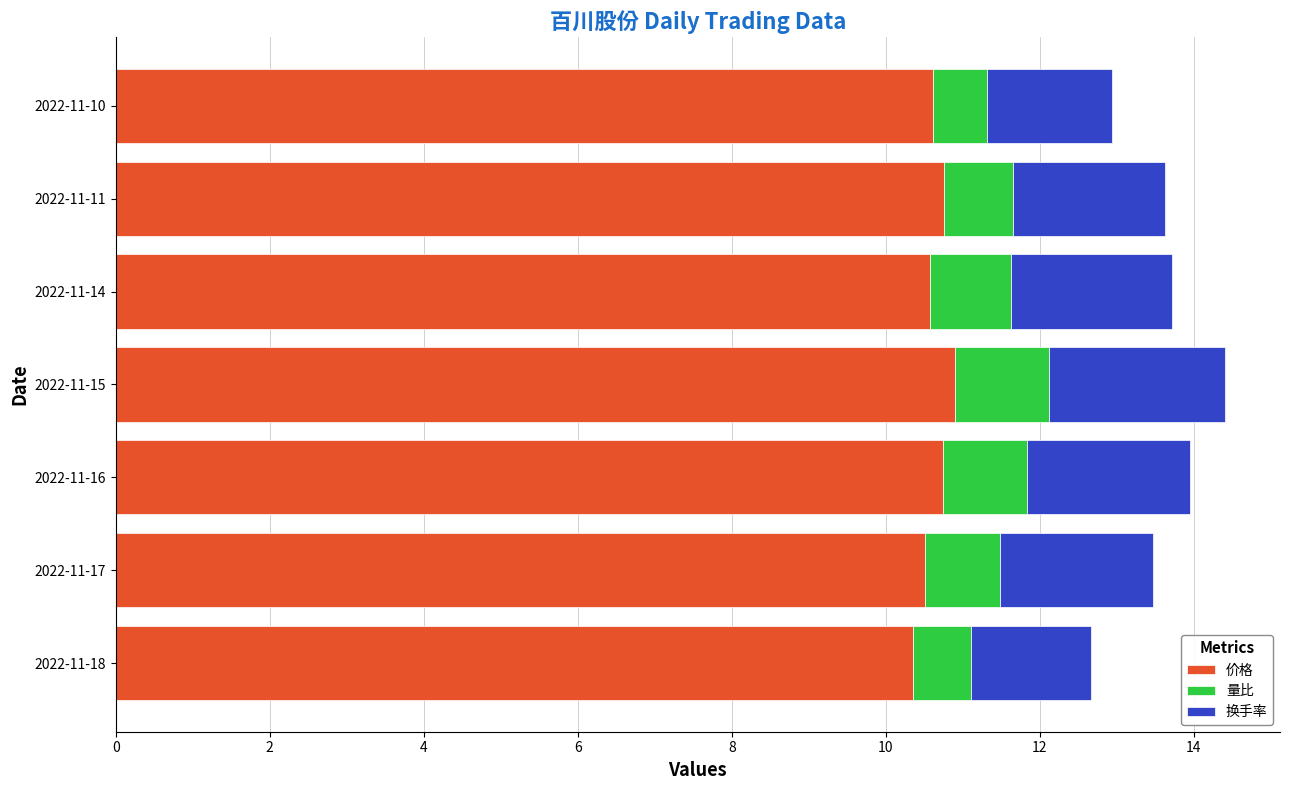

Count the number of data series in this chart.

3